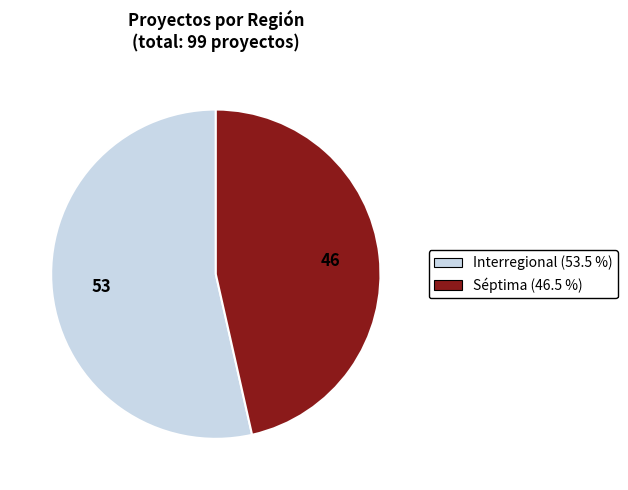

Between Séptima and Interregional, which is larger?

Interregional